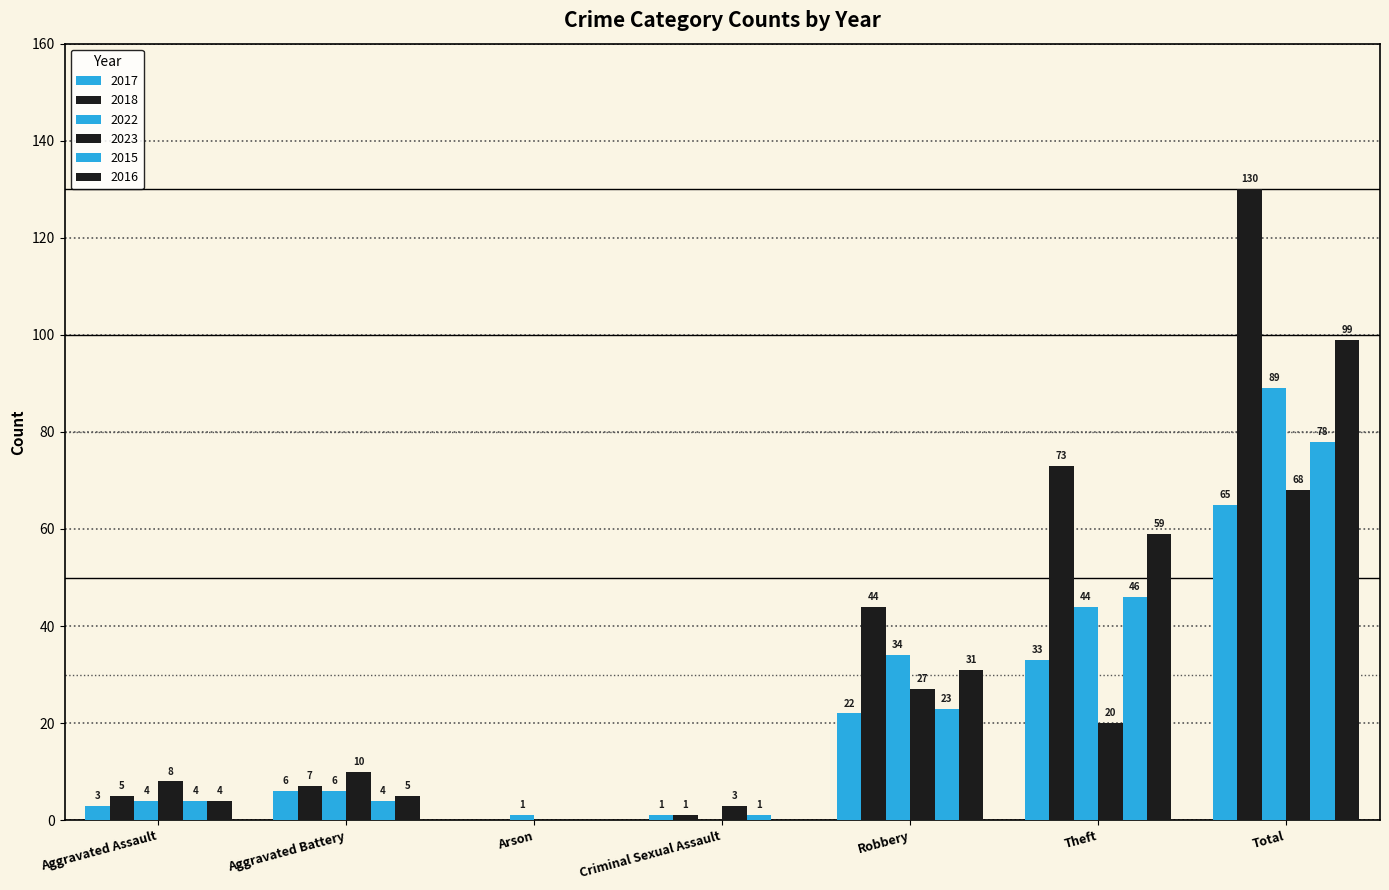

Which series has the largest range (max minus min)?

2018